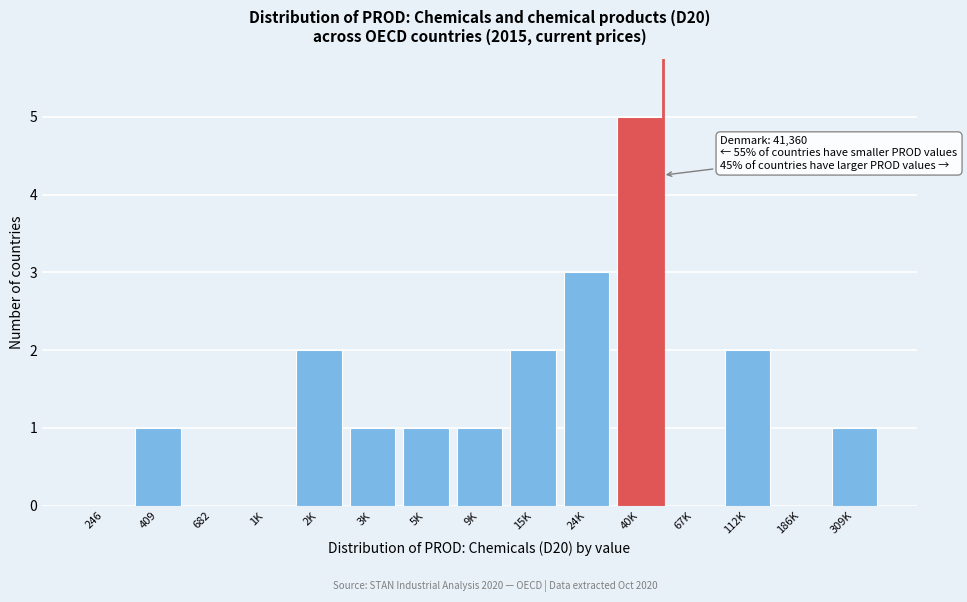

Reading right to left, transcribe all the data shown in this chart.

309K=1	186K=0	112K=2	67K=0	40K=5	24K=3	15K=2	9K=1	5K=1	3K=1	2K=2	1K=0	682=0	409=1	246=0